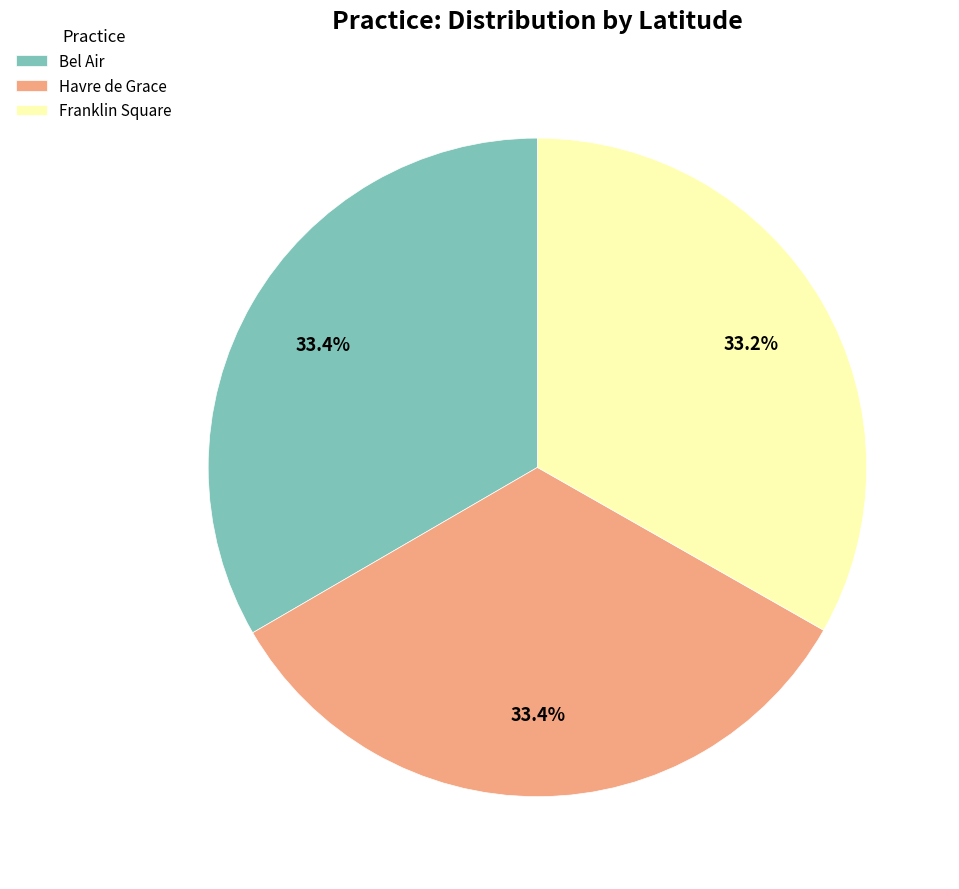

Is Havre de Grace the majority of the pie?

No